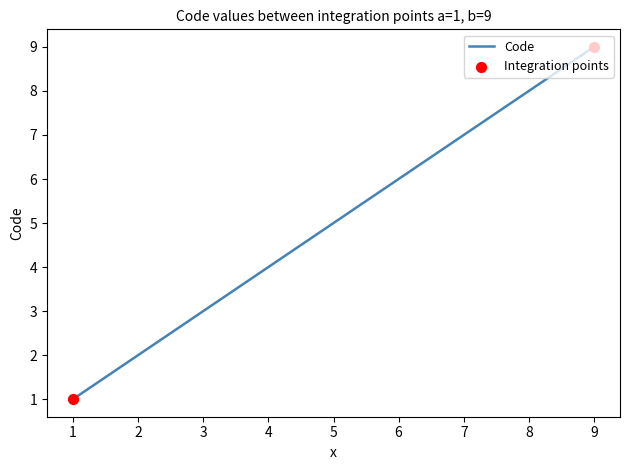

What is the maximum value shown in the chart?

9.0